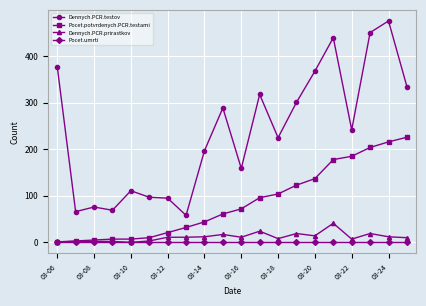

True or false: Pocet.potvrdenych.PCR.testami and Dennych.PCR.testov cross at least once.

False